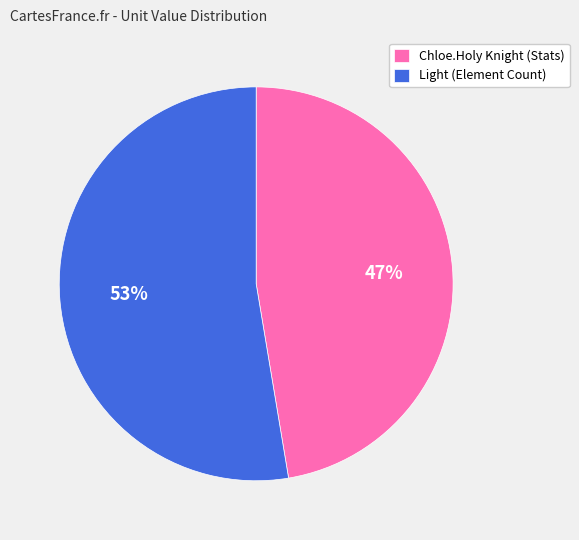

What percentage is the Light (Element Count) slice, to the nearest percent?

53%